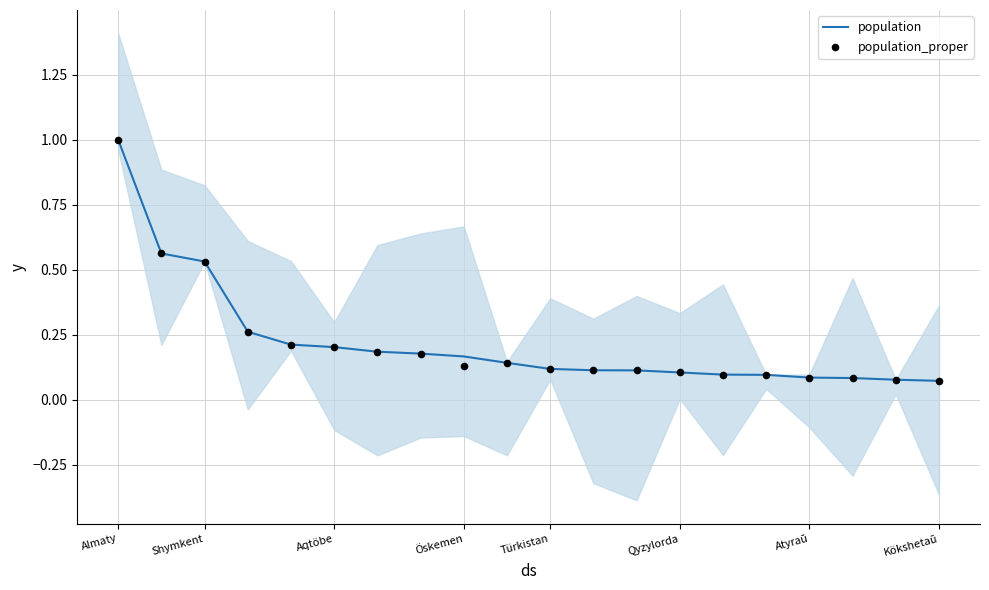

Which category has the highest value in the population series?

Almaty